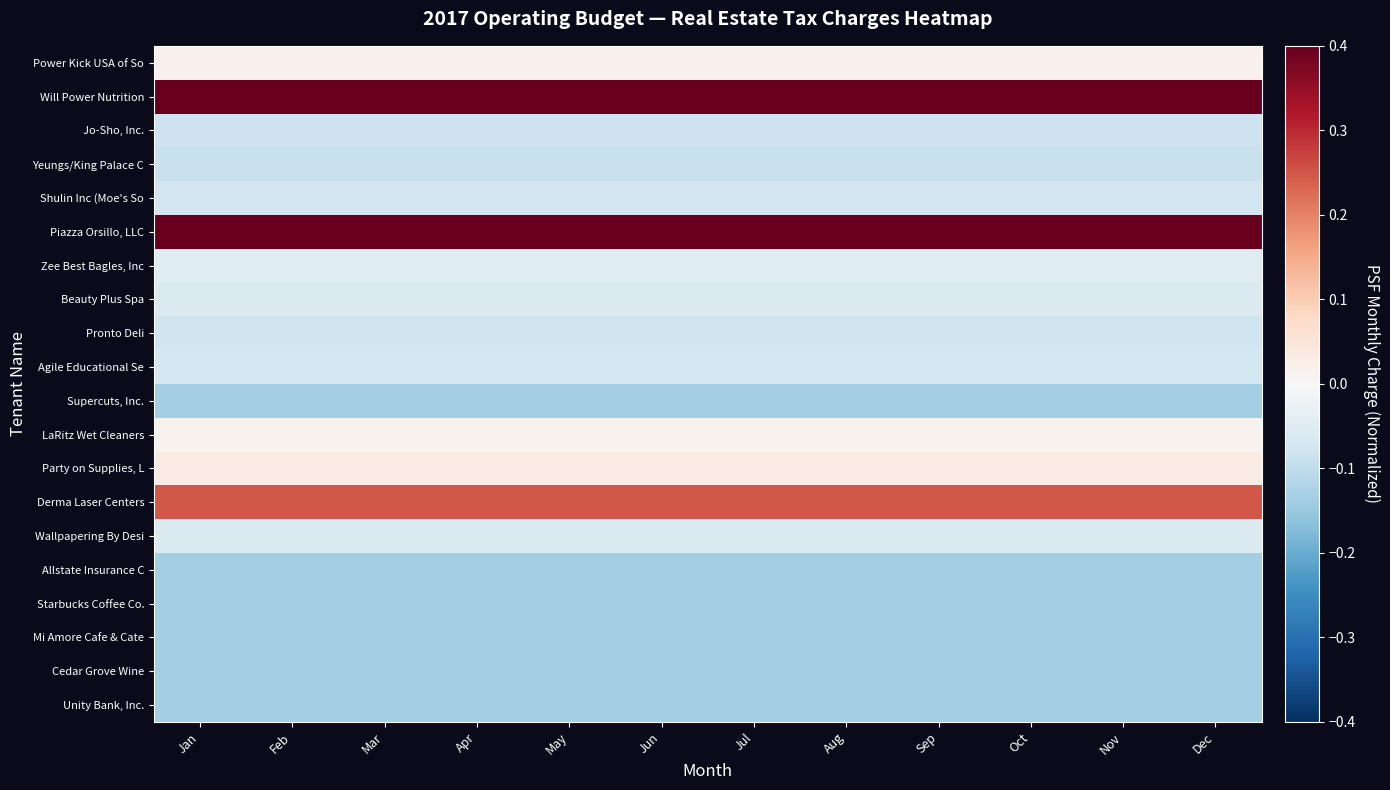

Reading right to left, transcribe all the data shown in this chart.

Power Kick USA of So: Dec=0.0	Nov=0.0	Oct=0.0	Sep=0.0	Aug=0.0	Jul=0.0	Jun=0.0	May=0.0	Apr=0.0	Mar=0.0	Feb=0.0	Jan=0.0
Will Power Nutrition: Dec=0.4	Nov=0.4	Oct=0.4	Sep=0.4	Aug=0.4	Jul=0.4	Jun=0.4	May=0.4	Apr=0.4	Mar=0.4	Feb=0.4	Jan=0.4
Jo-Sho, Inc.: Dec=-0.1	Nov=-0.1	Oct=-0.1	Sep=-0.1	Aug=-0.1	Jul=-0.1	Jun=-0.1	May=-0.1	Apr=-0.1	Mar=-0.1	Feb=-0.1	Jan=-0.1
Yeungs/King Palace C: Dec=-0.1	Nov=-0.1	Oct=-0.1	Sep=-0.1	Aug=-0.1	Jul=-0.1	Jun=-0.1	May=-0.1	Apr=-0.1	Mar=-0.1	Feb=-0.1	Jan=-0.1
Shulin Inc (Moe's So: Dec=-0.1	Nov=-0.1	Oct=-0.1	Sep=-0.1	Aug=-0.1	Jul=-0.1	Jun=-0.1	May=-0.1	Apr=-0.1	Mar=-0.1	Feb=-0.1	Jan=-0.1
Piazza Orsillo, LLC: Dec=0.4	Nov=0.4	Oct=0.4	Sep=0.4	Aug=0.4	Jul=0.4	Jun=0.4	May=0.4	Apr=0.4	Mar=0.4	Feb=0.4	Jan=0.4
Zee Best Bagles, Inc: Dec=-0.0	Nov=-0.0	Oct=-0.0	Sep=-0.0	Aug=-0.0	Jul=-0.0	Jun=-0.0	May=-0.0	Apr=-0.0	Mar=-0.0	Feb=-0.0	Jan=-0.0
Beauty Plus Spa: Dec=-0.1	Nov=-0.1	Oct=-0.1	Sep=-0.1	Aug=-0.1	Jul=-0.1	Jun=-0.1	May=-0.1	Apr=-0.1	Mar=-0.1	Feb=-0.1	Jan=-0.1
Pronto Deli: Dec=-0.1	Nov=-0.1	Oct=-0.1	Sep=-0.1	Aug=-0.1	Jul=-0.1	Jun=-0.1	May=-0.1	Apr=-0.1	Mar=-0.1	Feb=-0.1	Jan=-0.1
Agile Educational Se: Dec=-0.1	Nov=-0.1	Oct=-0.1	Sep=-0.1	Aug=-0.1	Jul=-0.1	Jun=-0.1	May=-0.1	Apr=-0.1	Mar=-0.1	Feb=-0.1	Jan=-0.1
Supercuts, Inc.: Dec=-0.1	Nov=-0.1	Oct=-0.1	Sep=-0.1	Aug=-0.1	Jul=-0.1	Jun=-0.1	May=-0.1	Apr=-0.1	Mar=-0.1	Feb=-0.1	Jan=-0.1
LaRitz Wet Cleaners: Dec=0.0	Nov=0.0	Oct=0.0	Sep=0.0	Aug=0.0	Jul=0.0	Jun=0.0	May=0.0	Apr=0.0	Mar=0.0	Feb=0.0	Jan=0.0
Party on Supplies, L: Dec=0.0	Nov=0.0	Oct=0.0	Sep=0.0	Aug=0.0	Jul=0.0	Jun=0.0	May=0.0	Apr=0.0	Mar=0.0	Feb=0.0	Jan=0.0
Derma Laser Centers: Dec=0.2	Nov=0.2	Oct=0.2	Sep=0.2	Aug=0.2	Jul=0.2	Jun=0.2	May=0.2	Apr=0.2	Mar=0.2	Feb=0.2	Jan=0.2
Wallpapering By Desi: Dec=-0.1	Nov=-0.1	Oct=-0.1	Sep=-0.1	Aug=-0.1	Jul=-0.1	Jun=-0.1	May=-0.1	Apr=-0.1	Mar=-0.1	Feb=-0.1	Jan=-0.1
Allstate Insurance C: Dec=-0.1	Nov=-0.1	Oct=-0.1	Sep=-0.1	Aug=-0.1	Jul=-0.1	Jun=-0.1	May=-0.1	Apr=-0.1	Mar=-0.1	Feb=-0.1	Jan=-0.1
Starbucks Coffee Co.: Dec=-0.1	Nov=-0.1	Oct=-0.1	Sep=-0.1	Aug=-0.1	Jul=-0.1	Jun=-0.1	May=-0.1	Apr=-0.1	Mar=-0.1	Feb=-0.1	Jan=-0.1
Mi Amore Cafe & Cate: Dec=-0.1	Nov=-0.1	Oct=-0.1	Sep=-0.1	Aug=-0.1	Jul=-0.1	Jun=-0.1	May=-0.1	Apr=-0.1	Mar=-0.1	Feb=-0.1	Jan=-0.1
Cedar Grove Wine: Dec=-0.1	Nov=-0.1	Oct=-0.1	Sep=-0.1	Aug=-0.1	Jul=-0.1	Jun=-0.1	May=-0.1	Apr=-0.1	Mar=-0.1	Feb=-0.1	Jan=-0.1
Unity Bank, Inc.: Dec=-0.1	Nov=-0.1	Oct=-0.1	Sep=-0.1	Aug=-0.1	Jul=-0.1	Jun=-0.1	May=-0.1	Apr=-0.1	Mar=-0.1	Feb=-0.1	Jan=-0.1